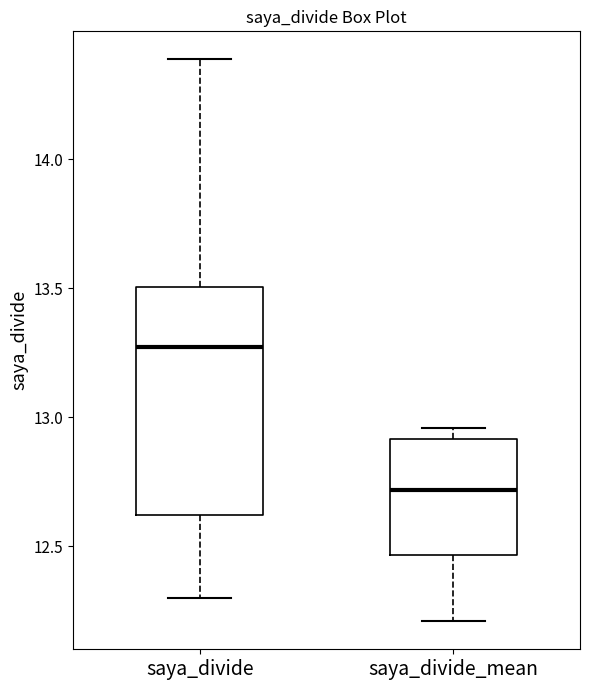

Which box is the tallest, from its lower edge to its upper edge?

saya_divide